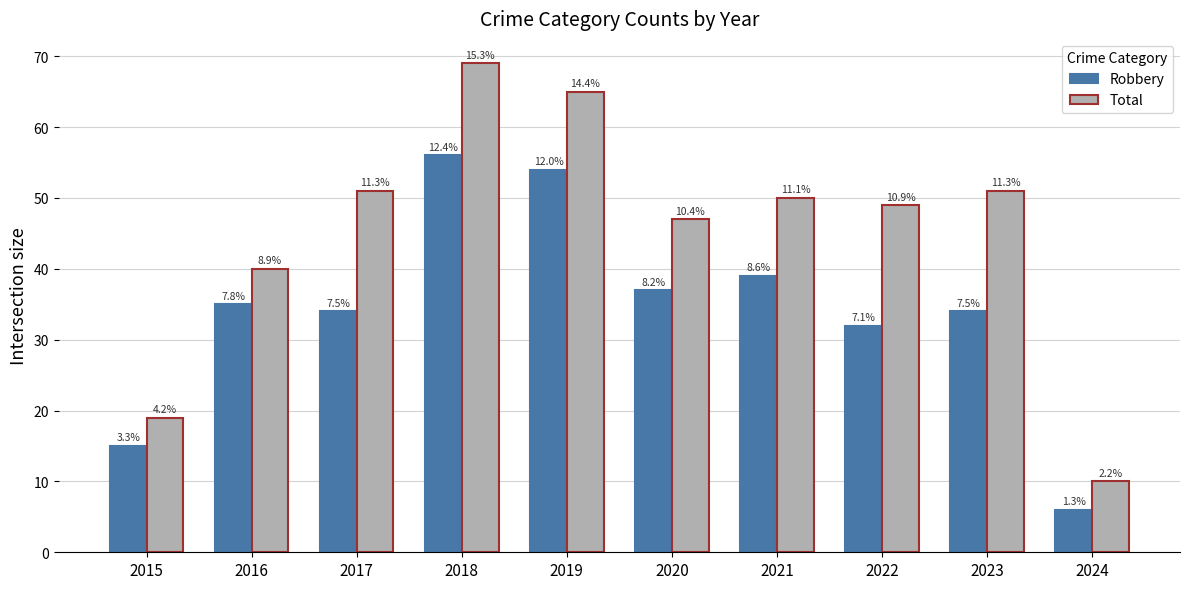

List the labels in order of Total value, smallest first.

2024, 2015, 2016, 2020, 2022, 2021, 2017, 2023, 2019, 2018